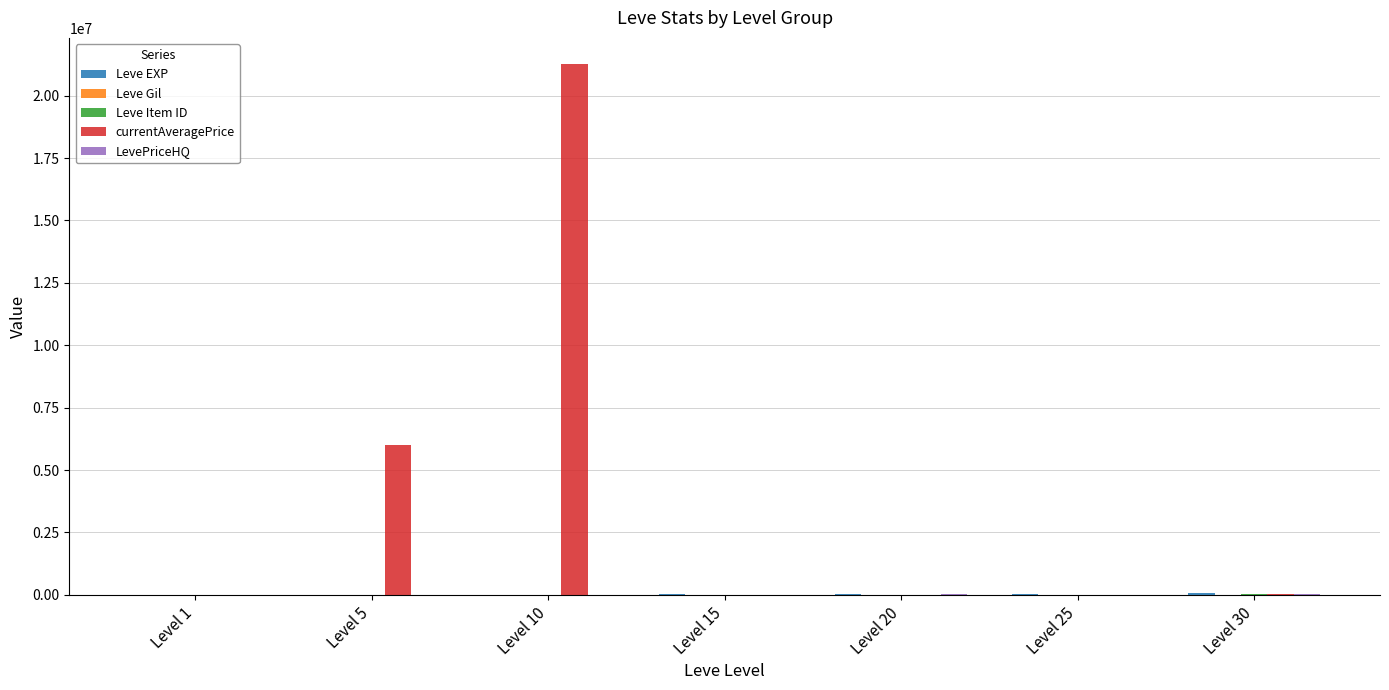

How many groups of bars are there?

7